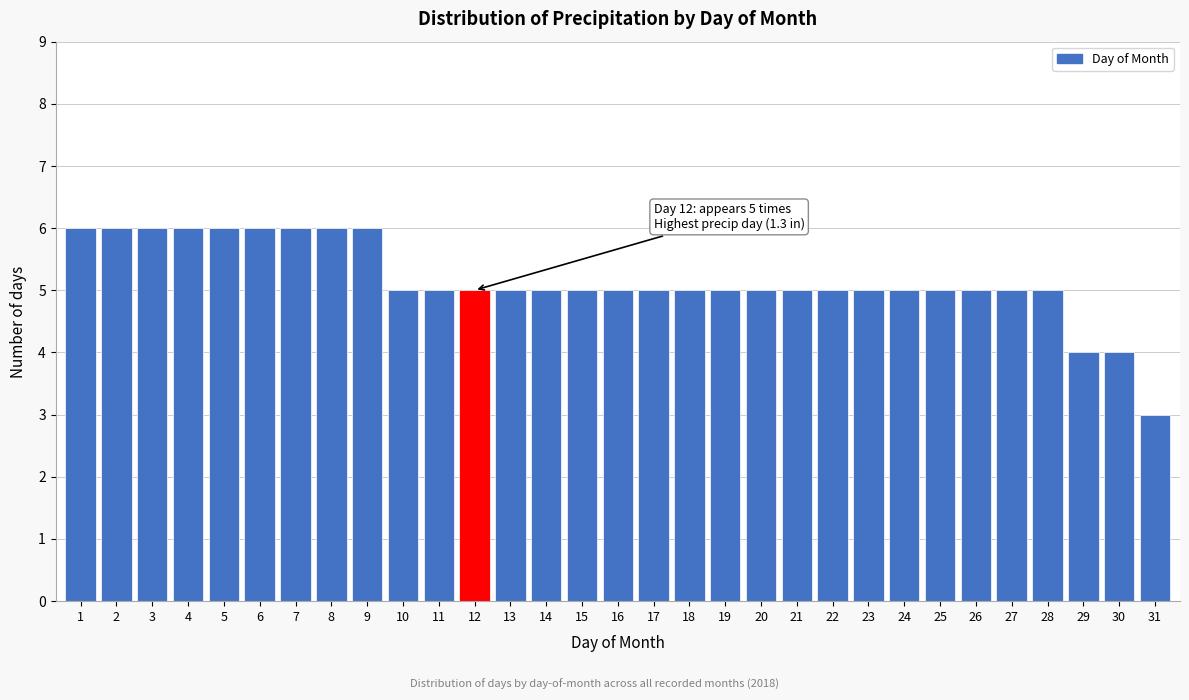

What is the sum of the values at 18 and 1?

11